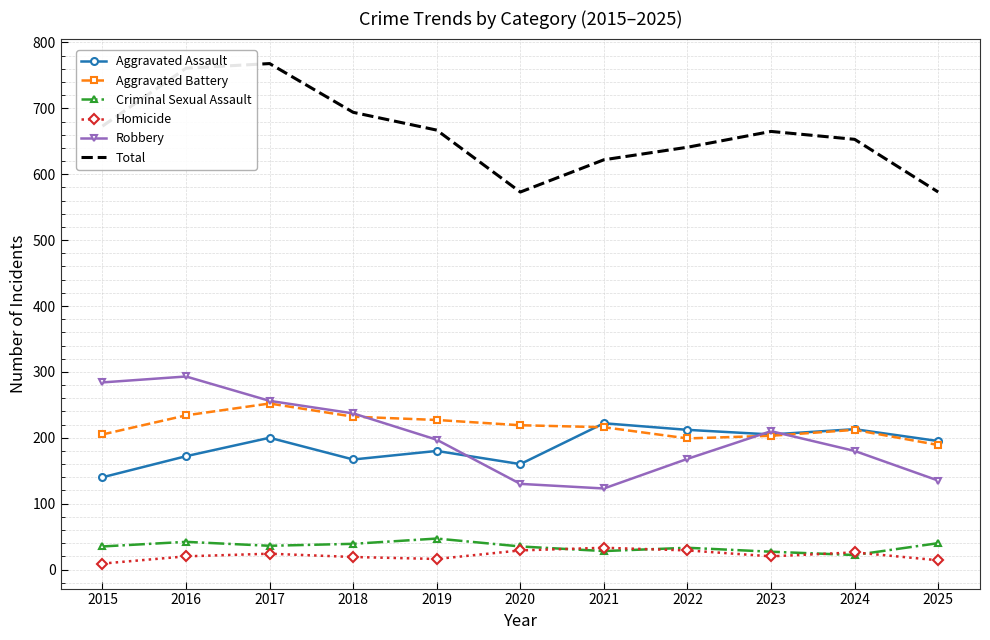

Rank the series at 2019 from highest to lowest value.

Total, Aggravated Battery, Robbery, Aggravated Assault, Criminal Sexual Assault, Homicide